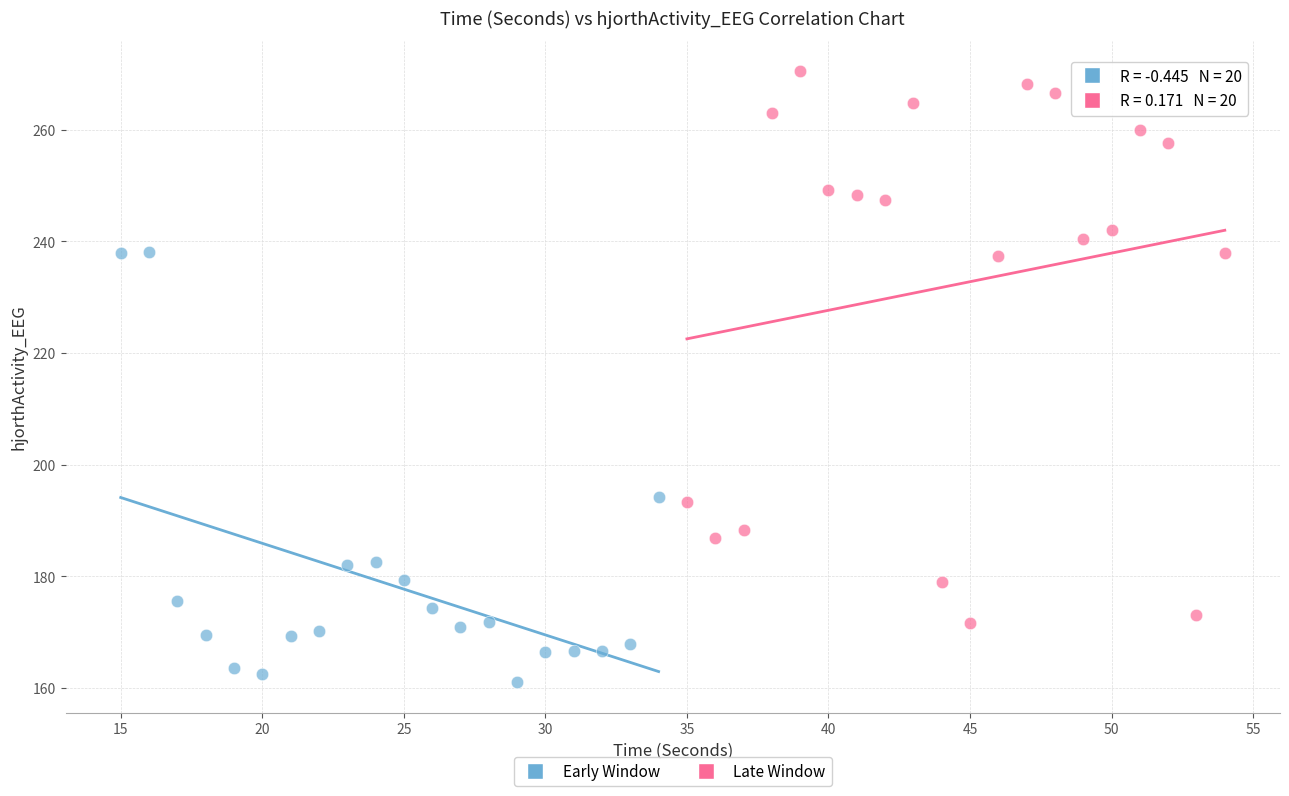

What are all the series names shown in the legend?

Early Window, Late Window